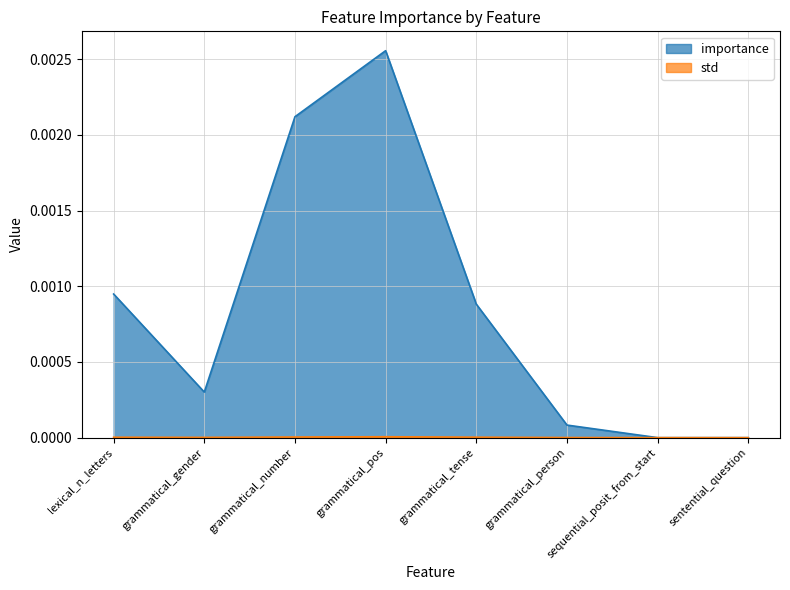

How many lines are shown in the chart?

2